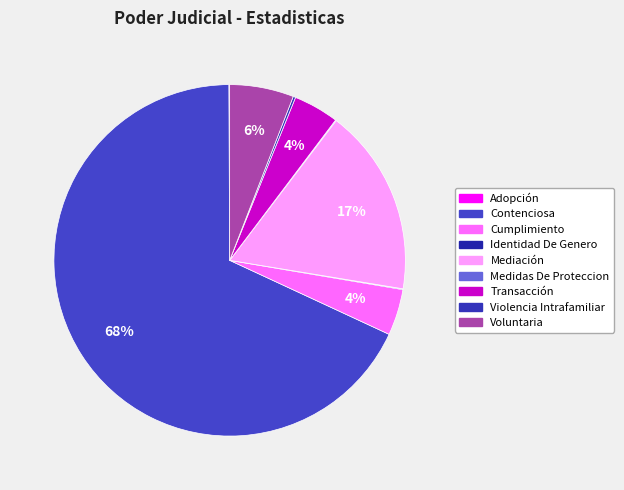

Which category has the biggest portion of the pie?

Contenciosa